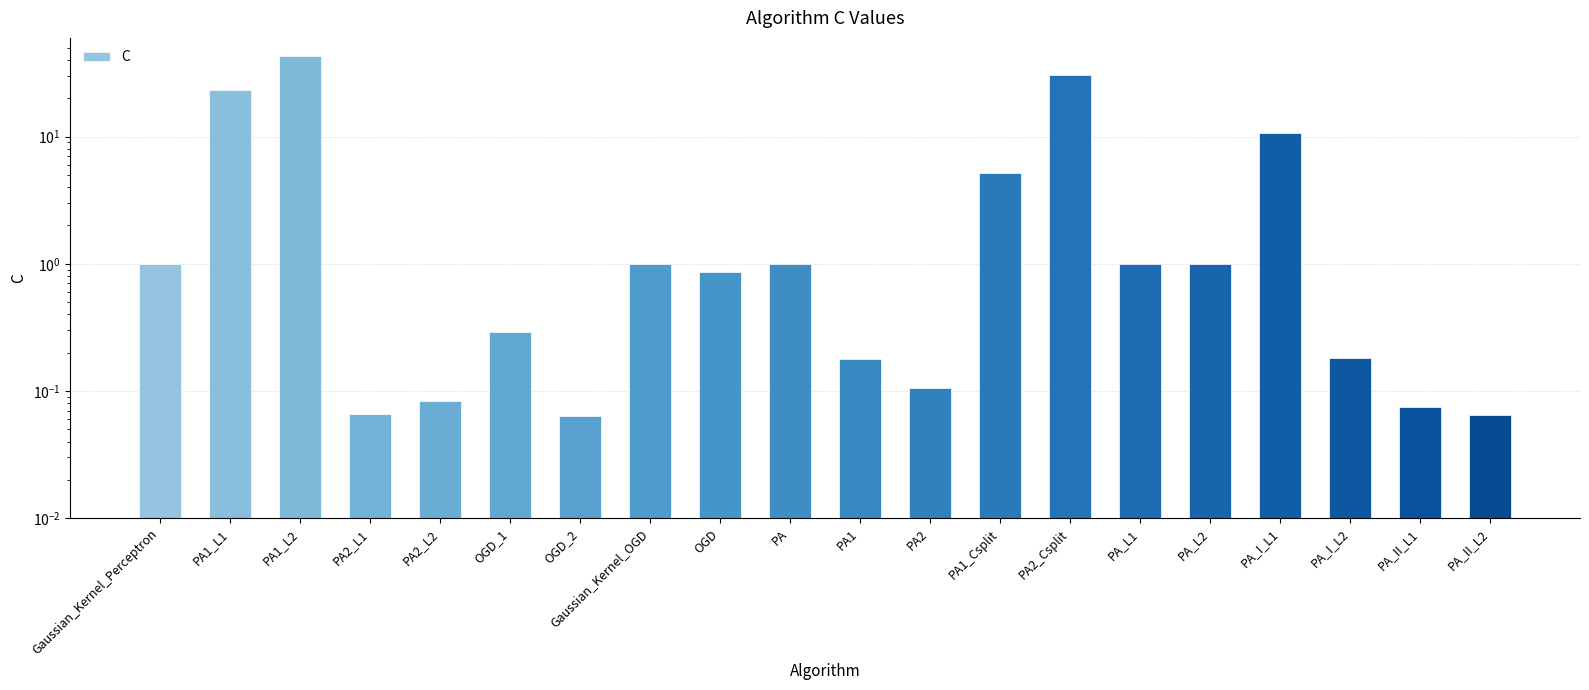

Rank the categories by value from lowest to highest.

OGD_2, PA_II_L2, PA2_L1, PA_II_L1, PA2_L2, PA2, PA1, PA_I_L2, OGD_1, OGD, Gaussian_Kernel_Perceptron, Gaussian_Kernel_OGD, PA, PA_L1, PA_L2, PA1_Csplit, PA_I_L1, PA1_L1, PA2_Csplit, PA1_L2